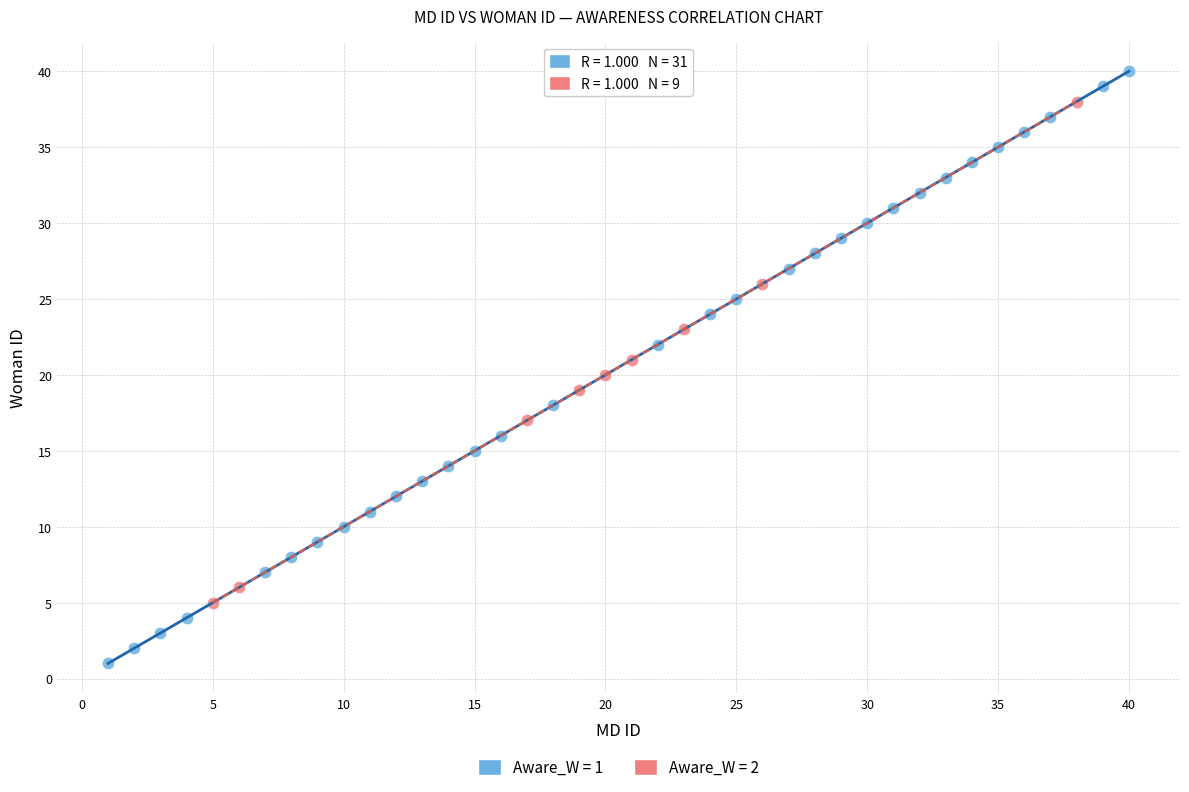

What are all the series names shown in the legend?

Aware_W = 1, Aware_W = 2